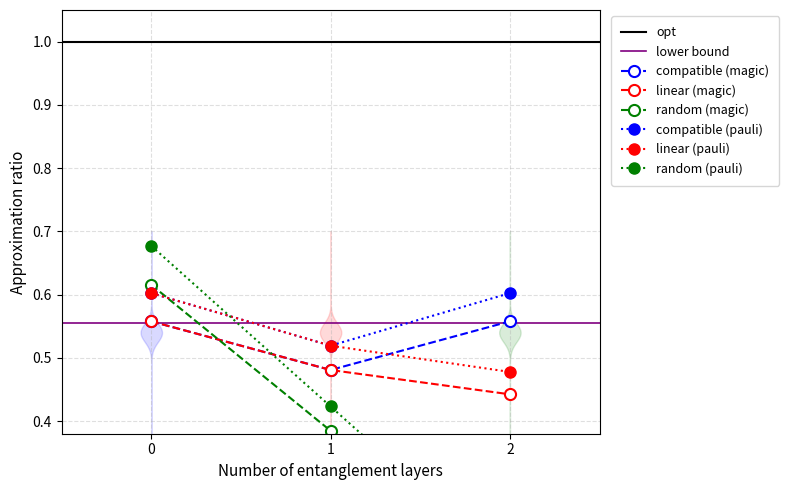

How many compatible (magic) values are between 0 and 1?

3